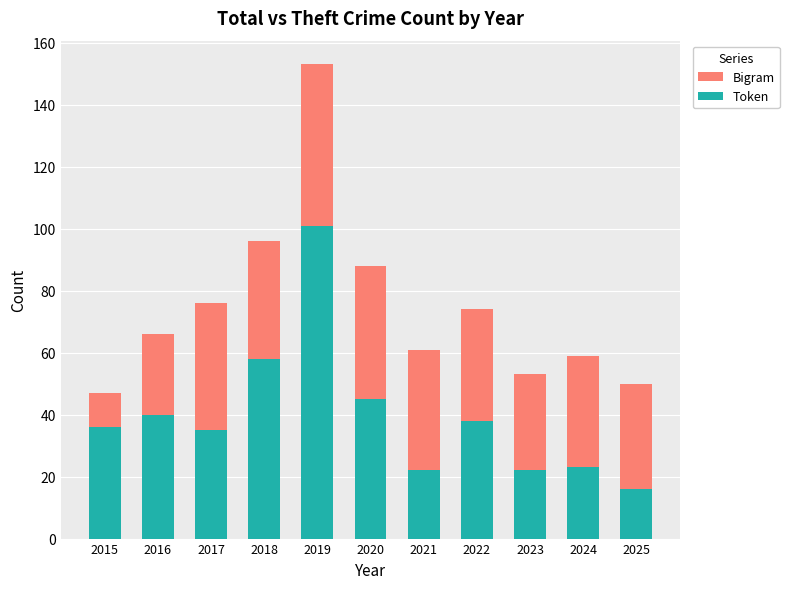

What is the spread (max minus min) of values at 2018?

38